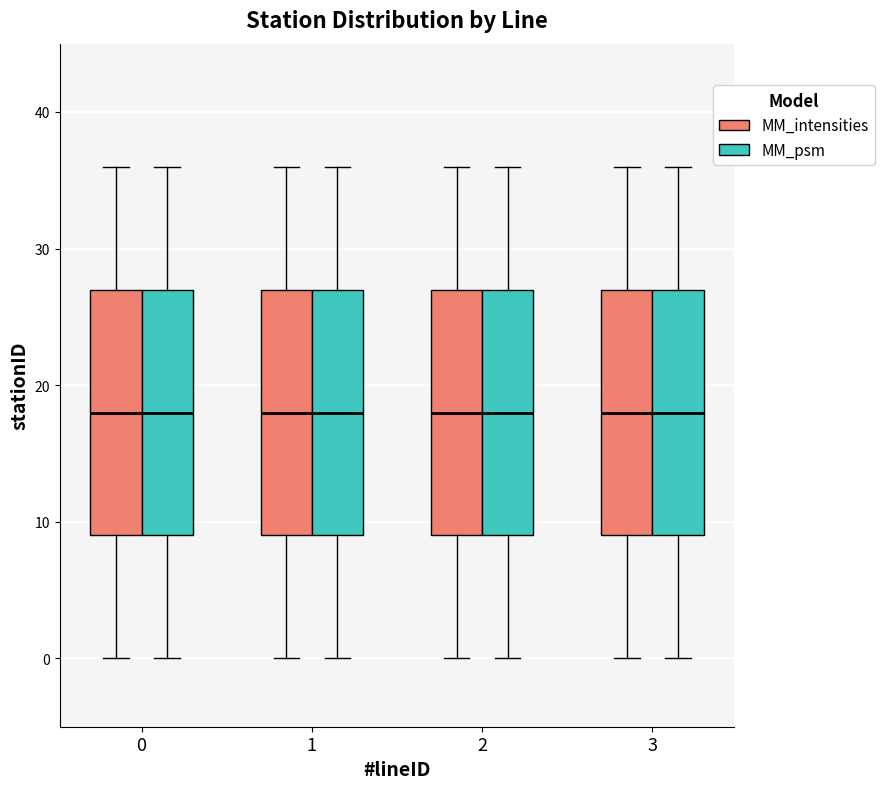

Where does the median line of the box for 0 (MM_psm) sit on the y-axis? The values are not printed on the chart, so give them approximately, as read against the axis.

18